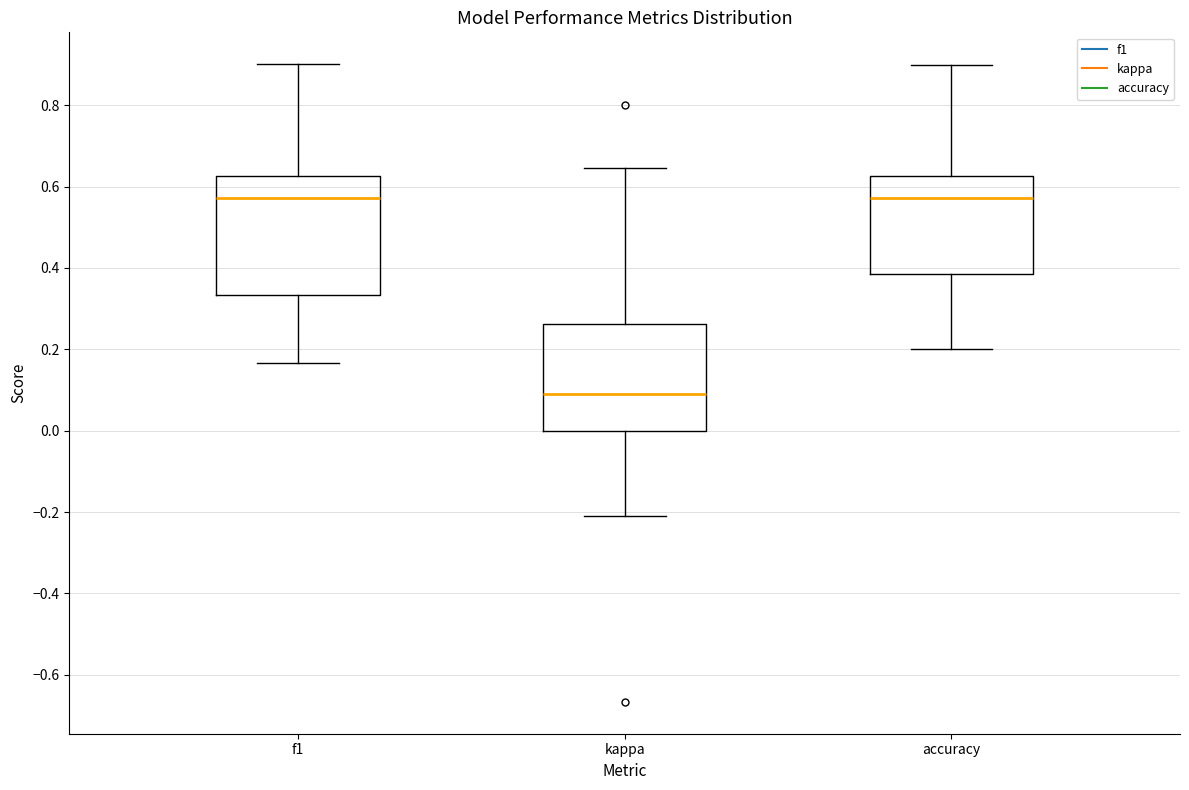

Reading left to right, read every box against the y-axis: the position of its median line, the range the box covers, and the ends of its whiskers. The values are not printed on the chart, so give them approximately, as read against the axis.

f1: median 0.58, box 0.34 to 0.62, whiskers 0.16 to 0.90
kappa: median 0.10, box 0.00 to 0.26, whiskers -0.20 to 0.64
accuracy: median 0.58, box 0.38 to 0.62, whiskers 0.20 to 0.90